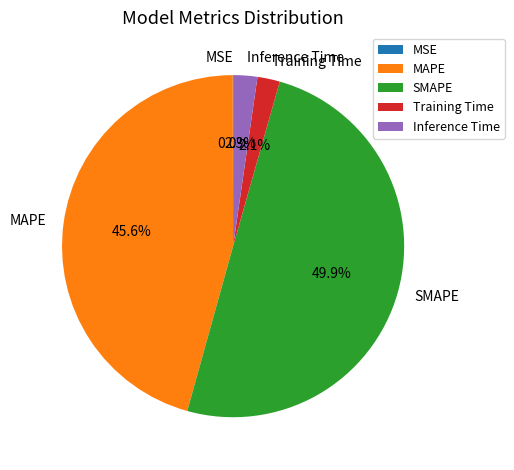

Which category has the biggest portion of the pie?

SMAPE